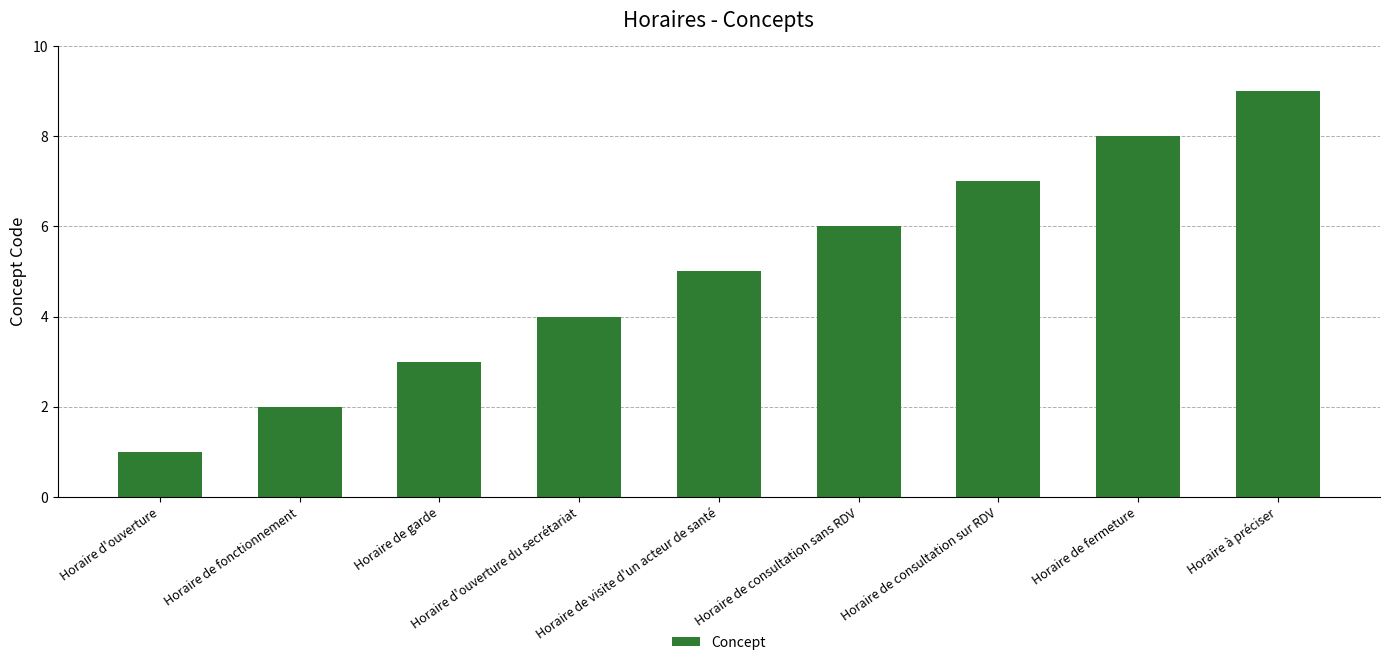

What is the sum of all values?

45